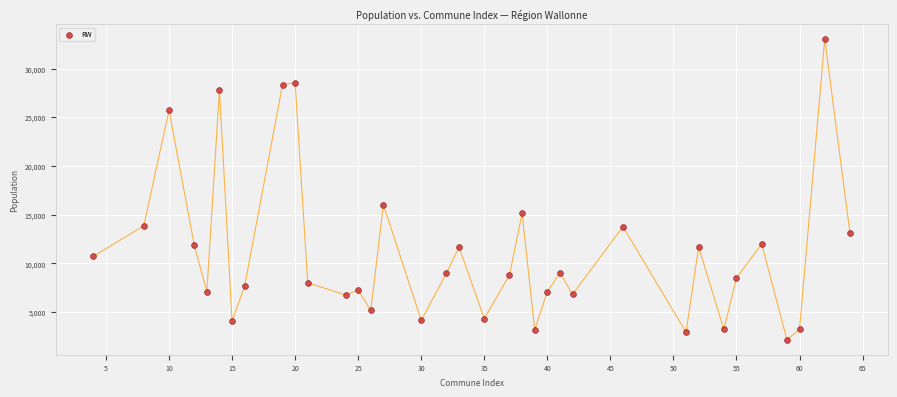

What Y value in the scatter plot is closest to 17589?

16042